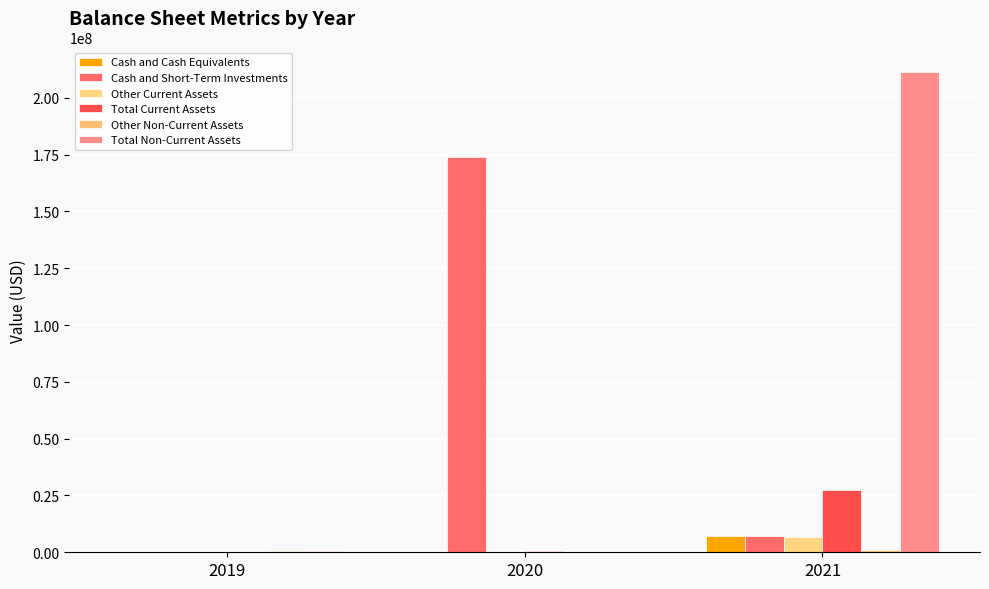

What is the value of the Total Current Assets bar at the 1st from the left?

53842